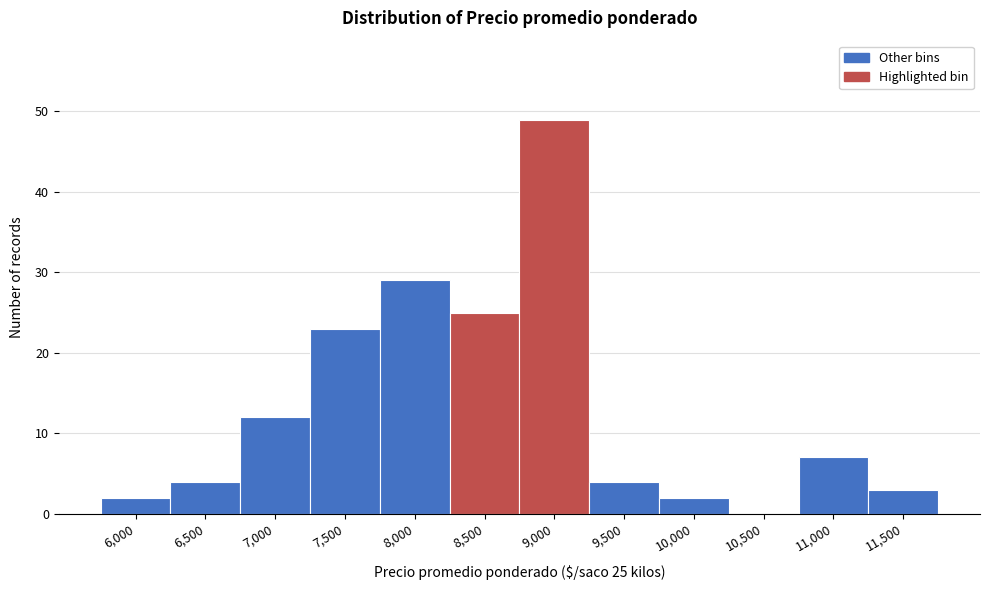

Reading left to right, transcribe all the data shown in this chart.

6,000=2	6,500=4	7,000=12	7,500=23	8,000=29	8,500=25	9,000=49	9,500=4	10,000=2	10,500=0	11,000=7	11,500=3